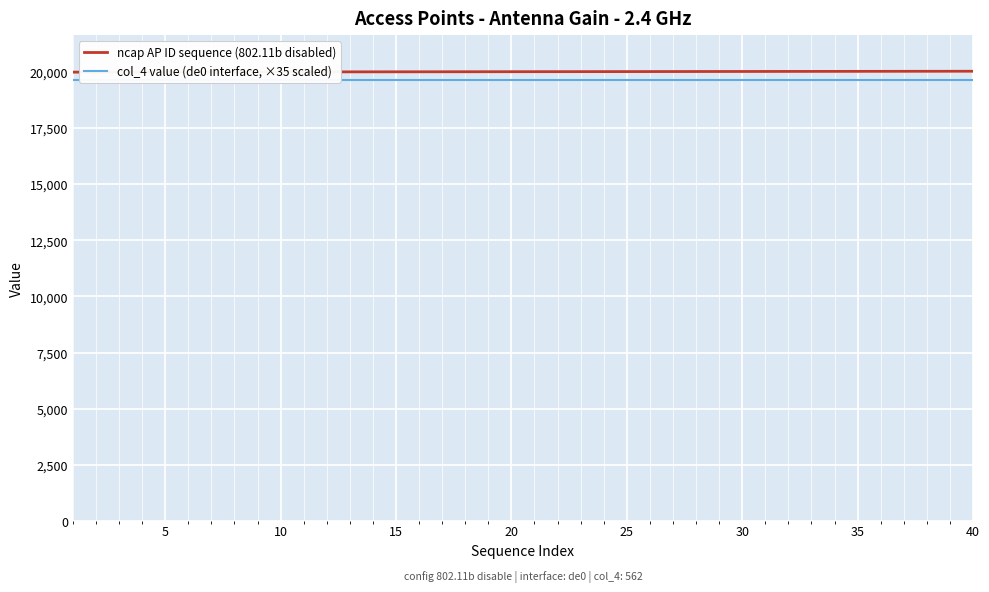

True or false: col_4 value (de0 interface, ×35 scaled) and ncap AP ID sequence (802.11b disabled) cross at least once.

False